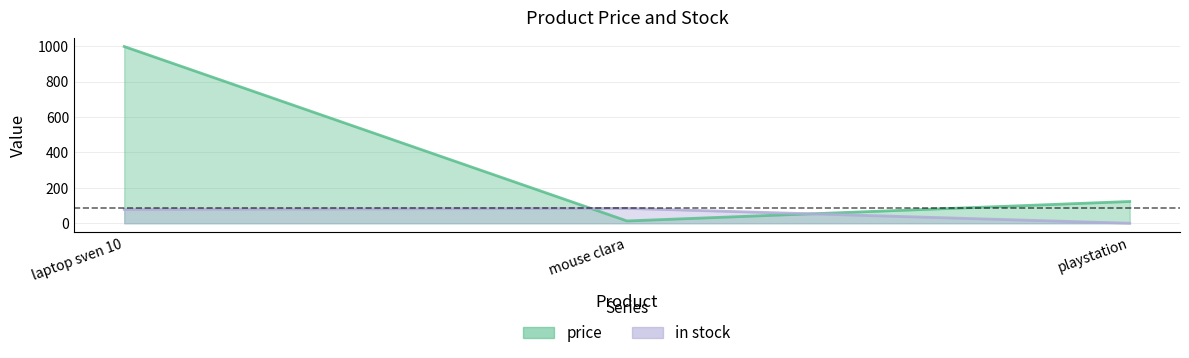

What position from the left is playstation?

3